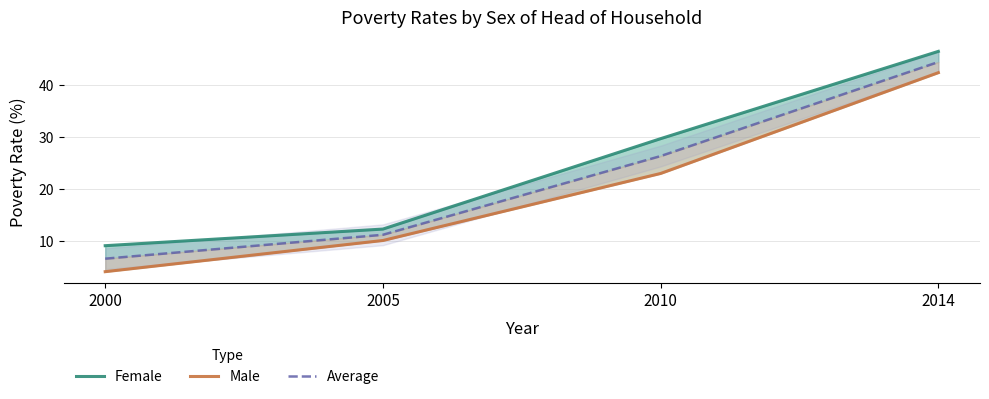

At how many categories does at least one series exceed 24?

2